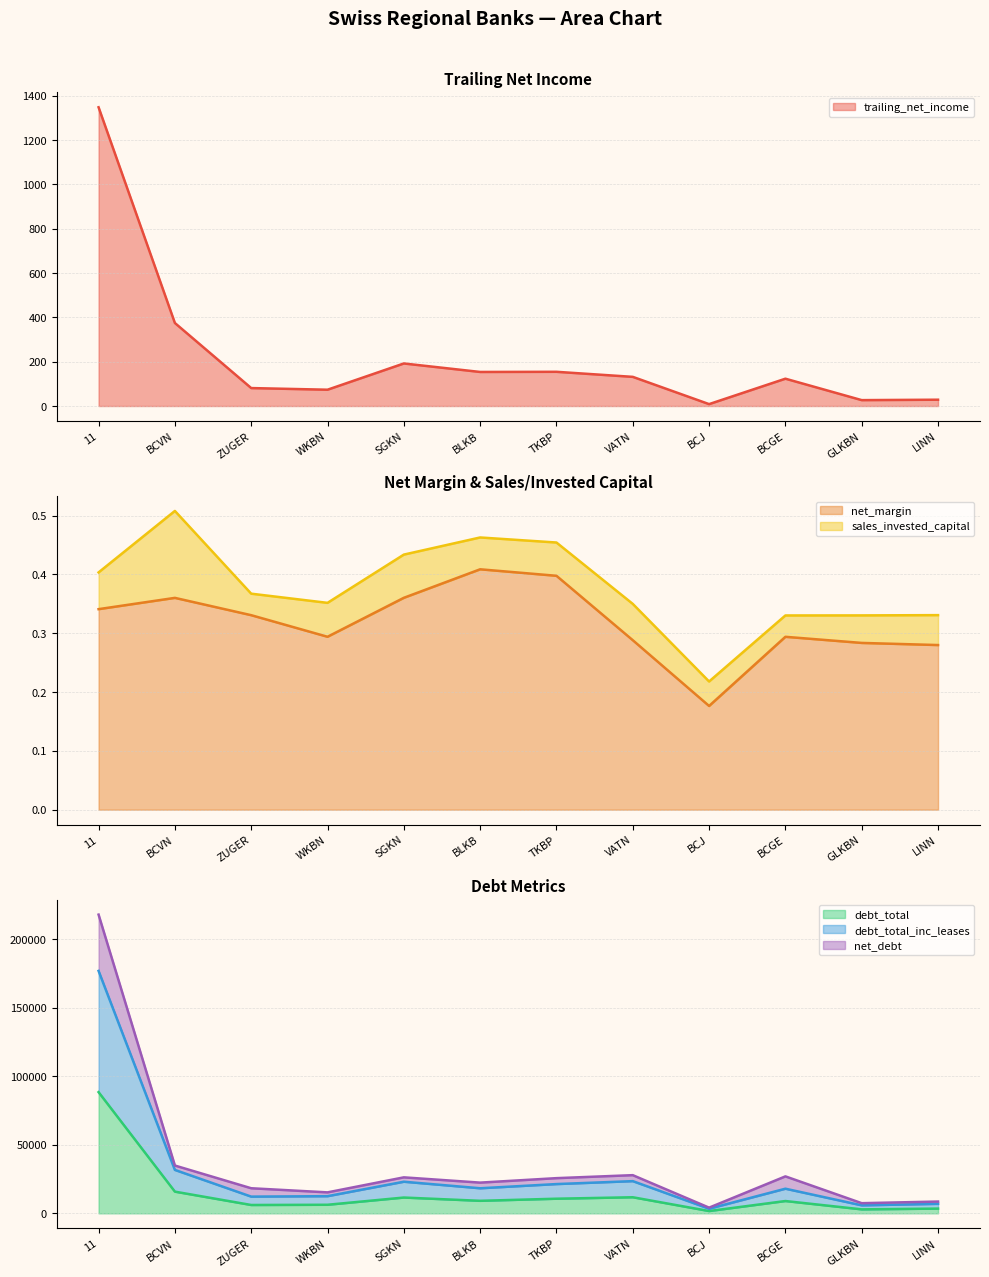

At how many categories does at least one series exceed 212860?

1